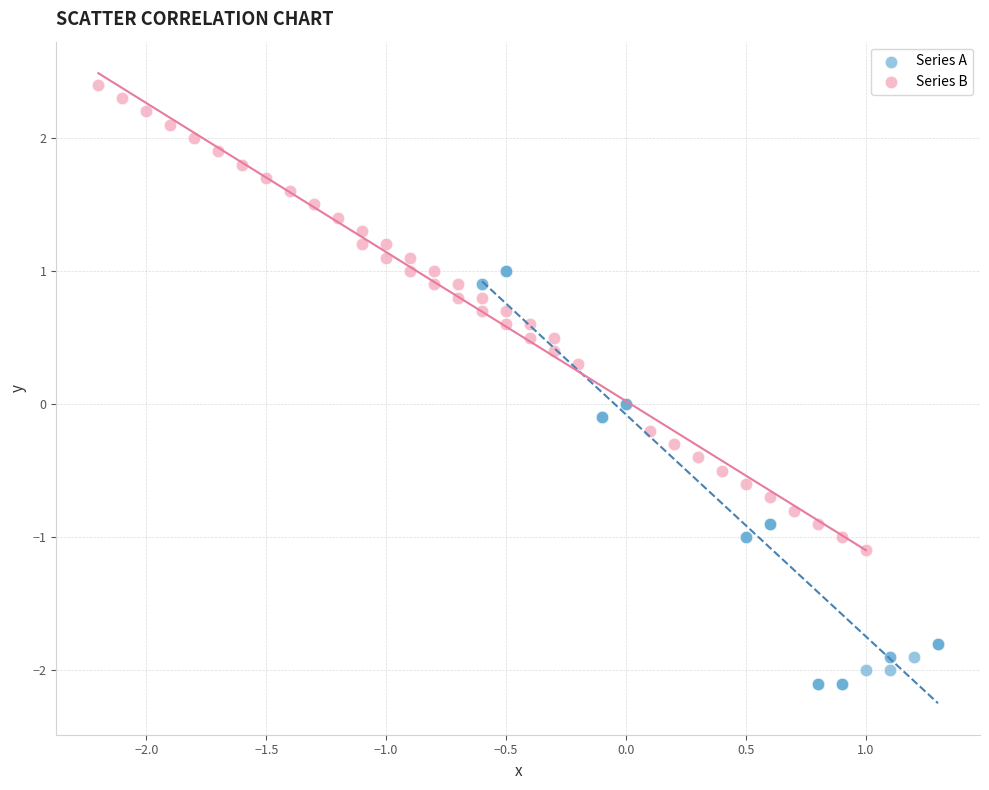

Which series reaches the maximum Y coordinate?

Series B